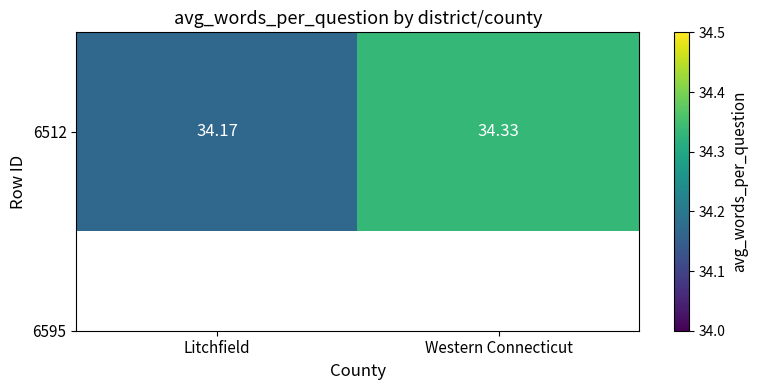

What is the minimum value shown in the chart?

34.2